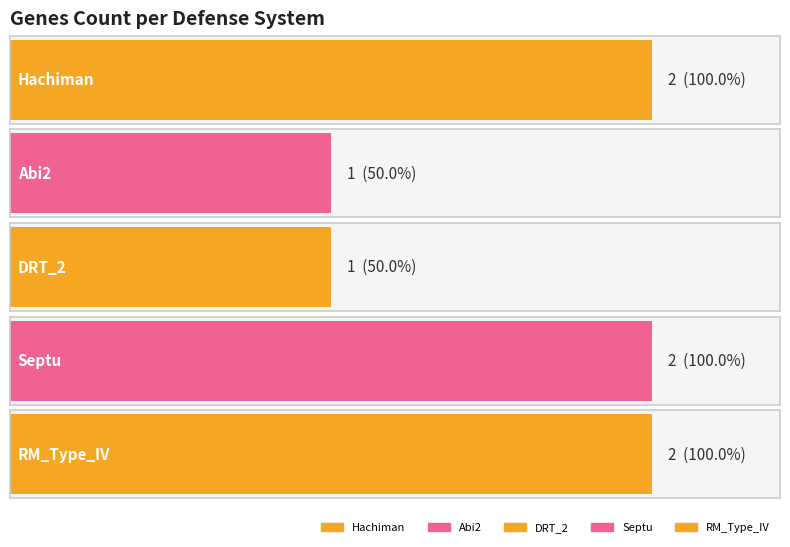

True or false: the data shows 1 at DRT_2.

False